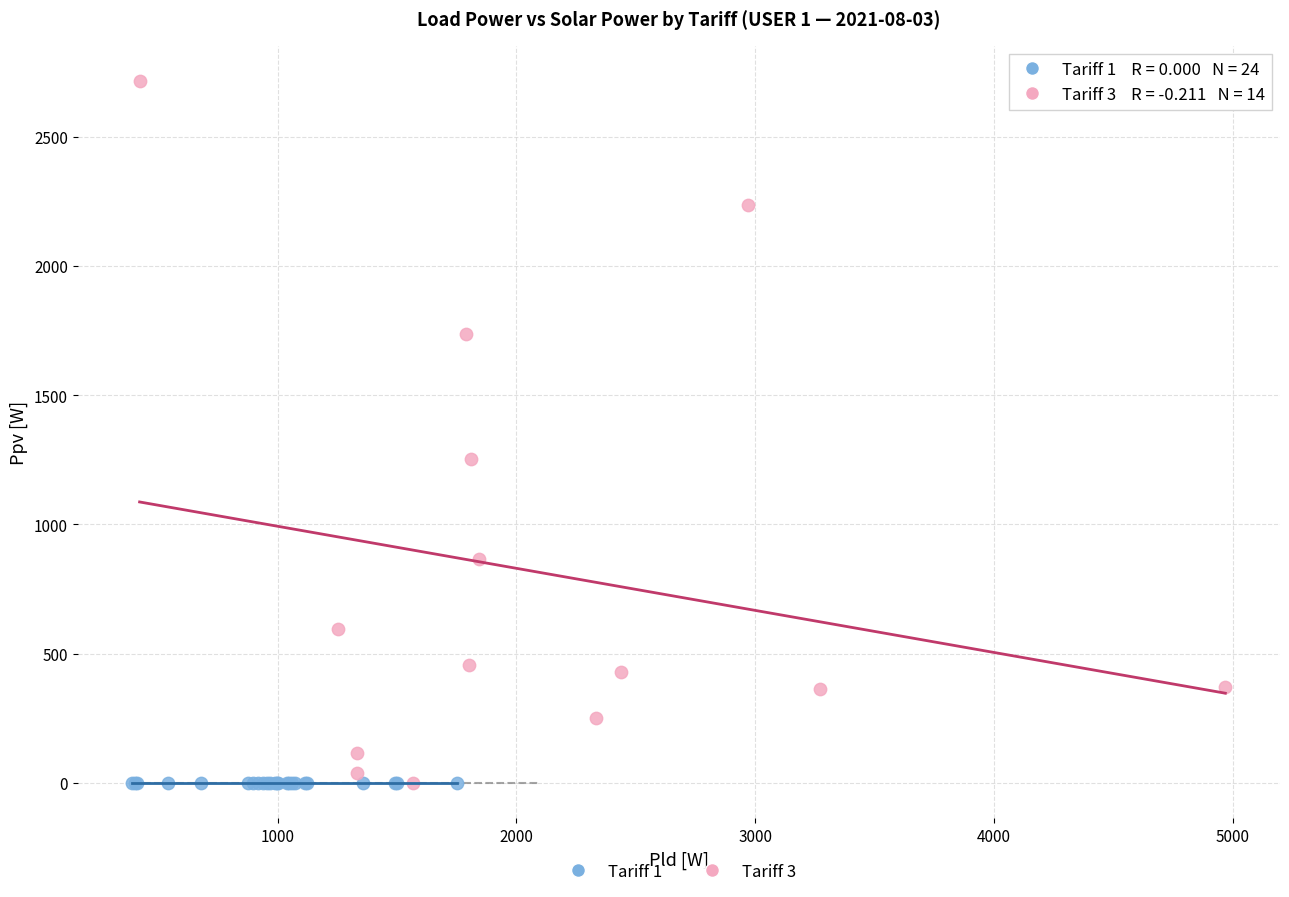

Which series contains the highest Y value?

Tariff 3